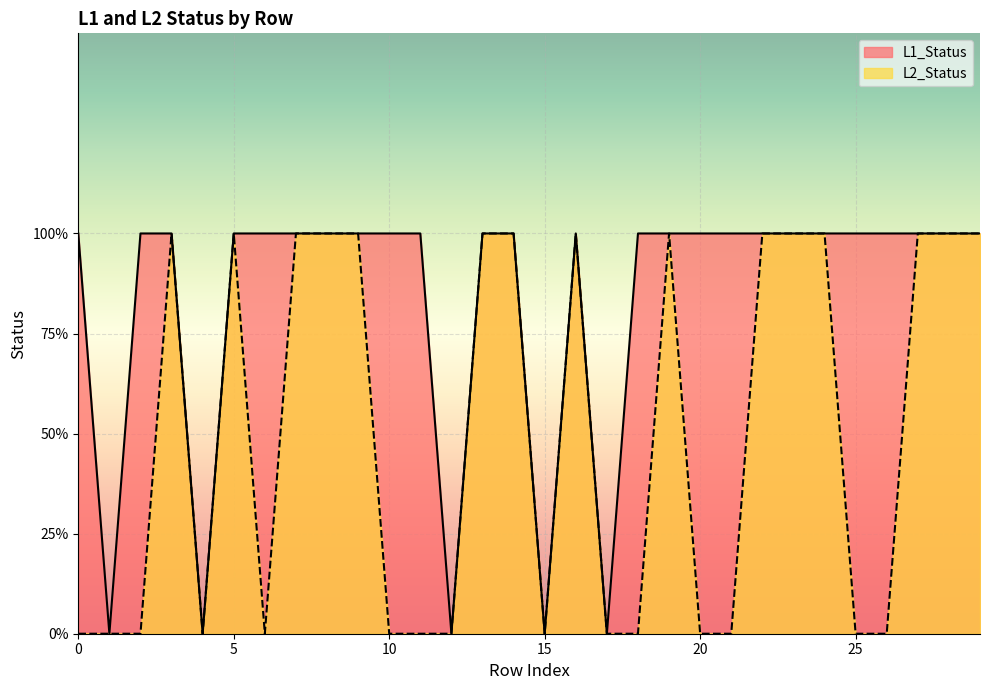

How many lines are shown in the chart?

2